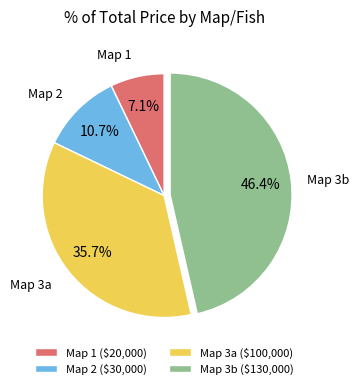

How many slices are in this pie chart?

4